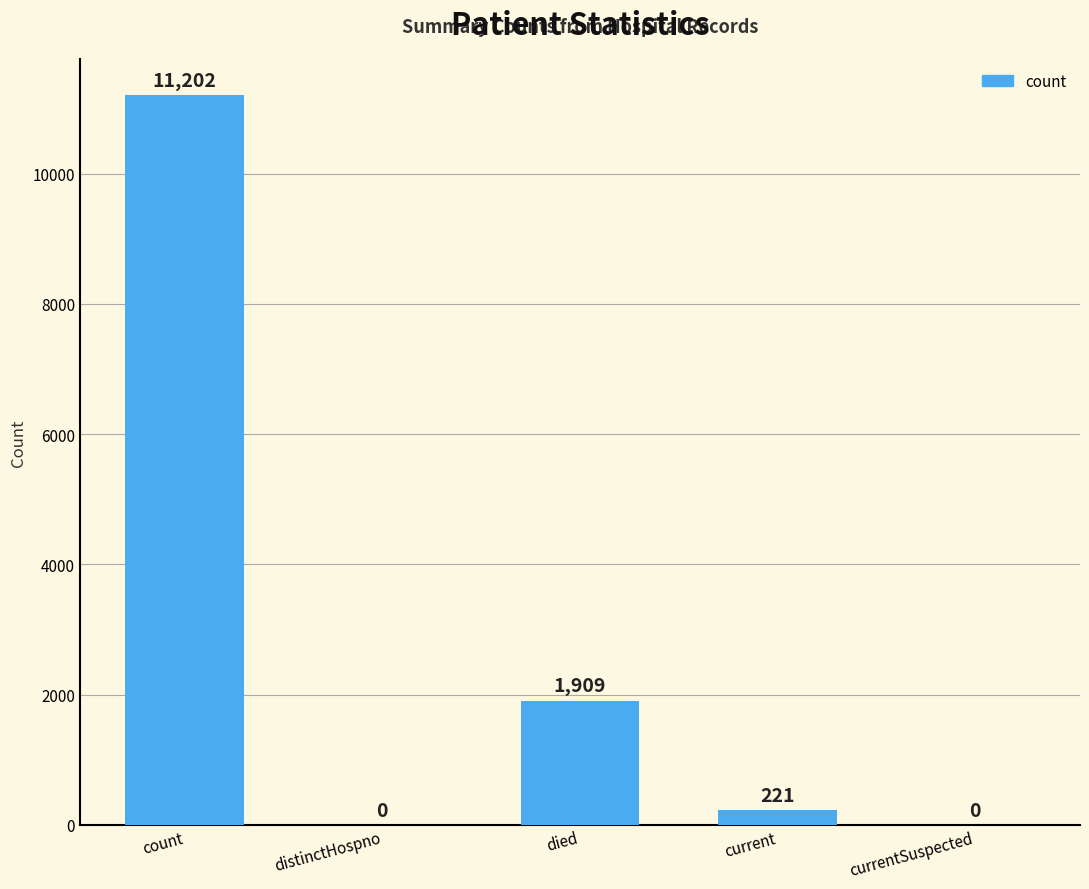

Reading left to right, list all the values displayed in this chart.

11202	0	1909	221	0